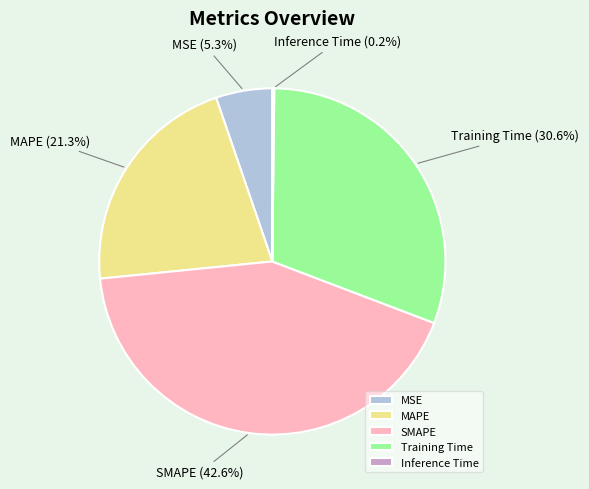

What is the largest slice in the pie chart?

SMAPE